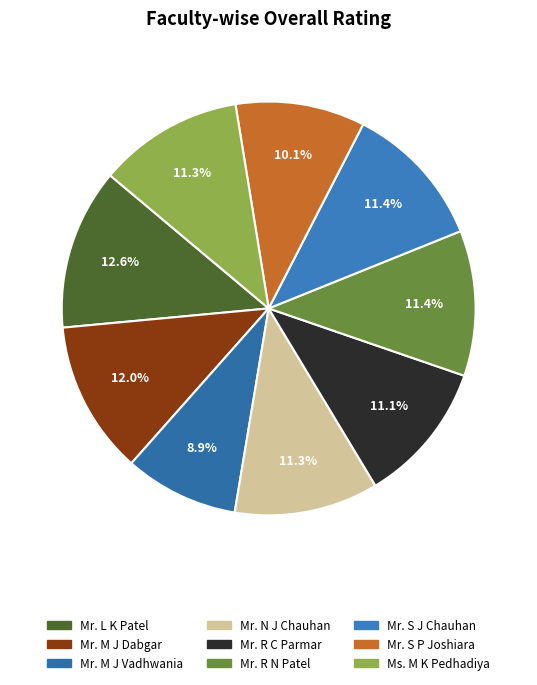

What portion of the pie excludes Ms. M K Pedhadiya?

88.7%